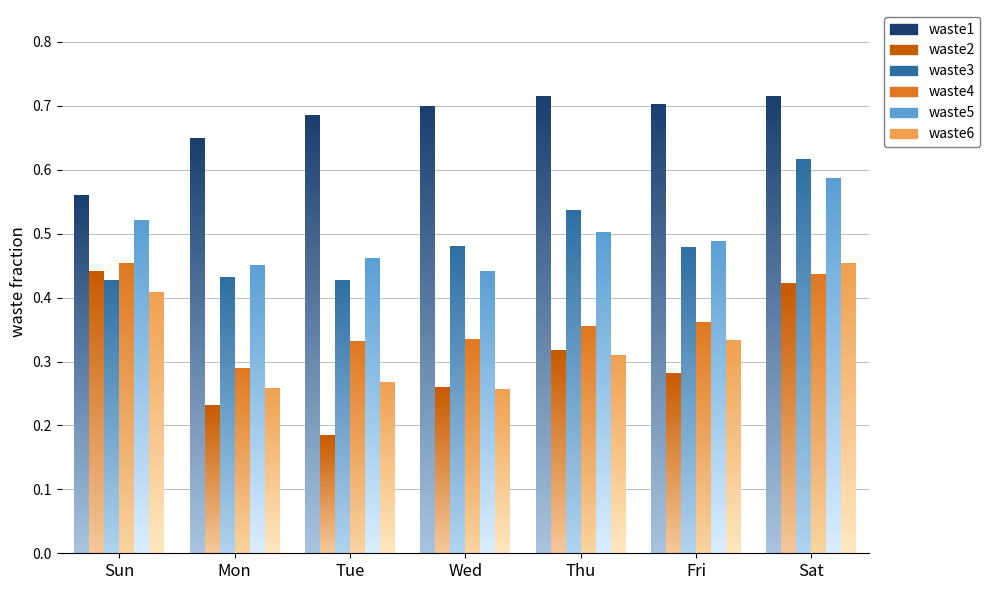

Is the value of waste6 at Mon greater than the value of waste3 at Sat?

No